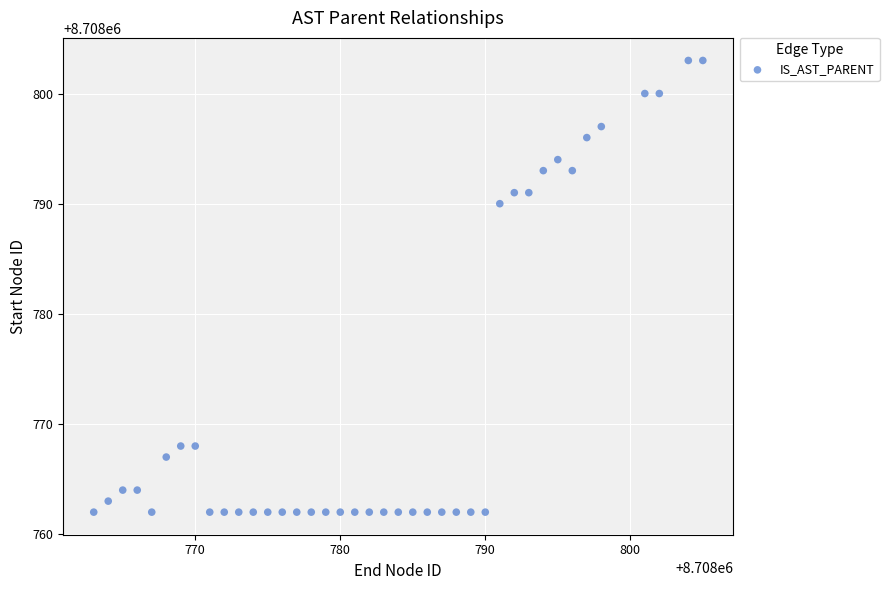

What Y value in the scatter plot is closest to 8708782?

8708790